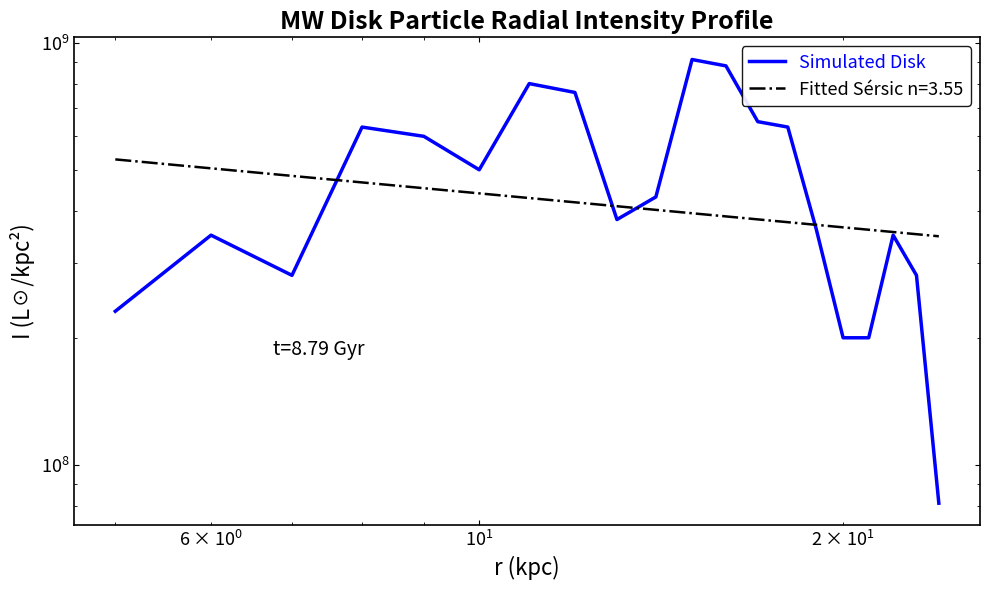

What is the value of the 7th point from the left?

800000000.0